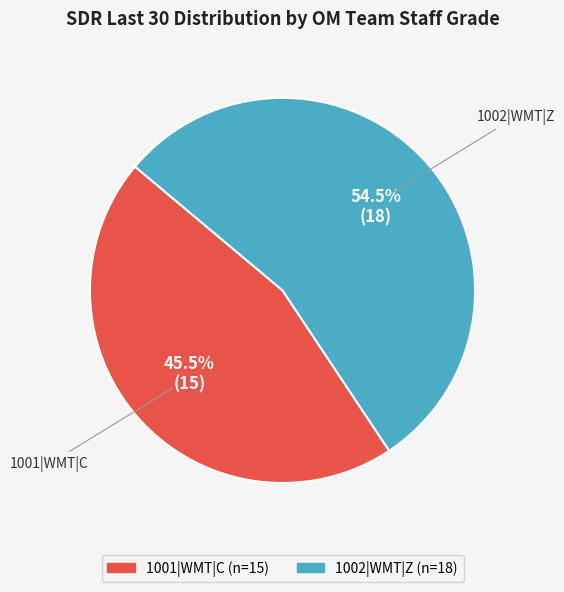

Rank the categories by value from lowest to highest.

1001|WMT|C, 1002|WMT|Z